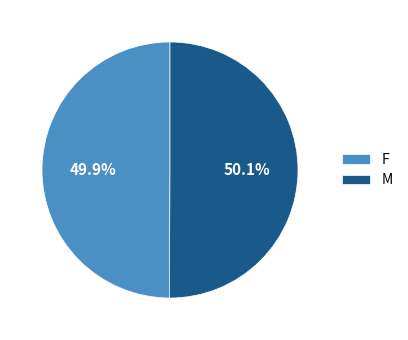

Approximately how many times larger is the value at M compared to F?

1.0